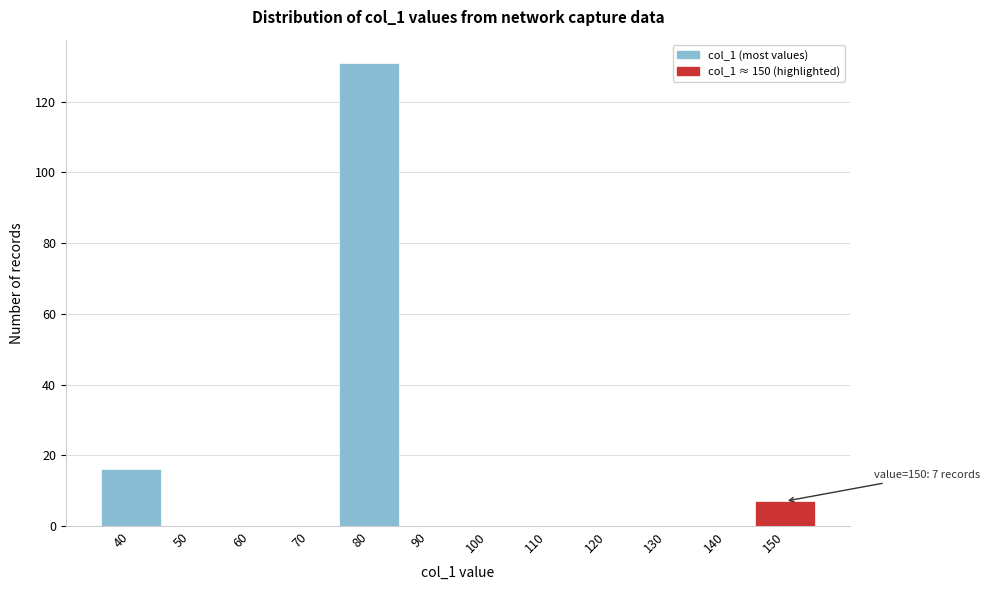

Reading left to right, extract all data points from this chart.

40=16	50=0	60=0	70=0	80=131	90=0	100=0	110=0	120=0	130=0	140=0	150=7